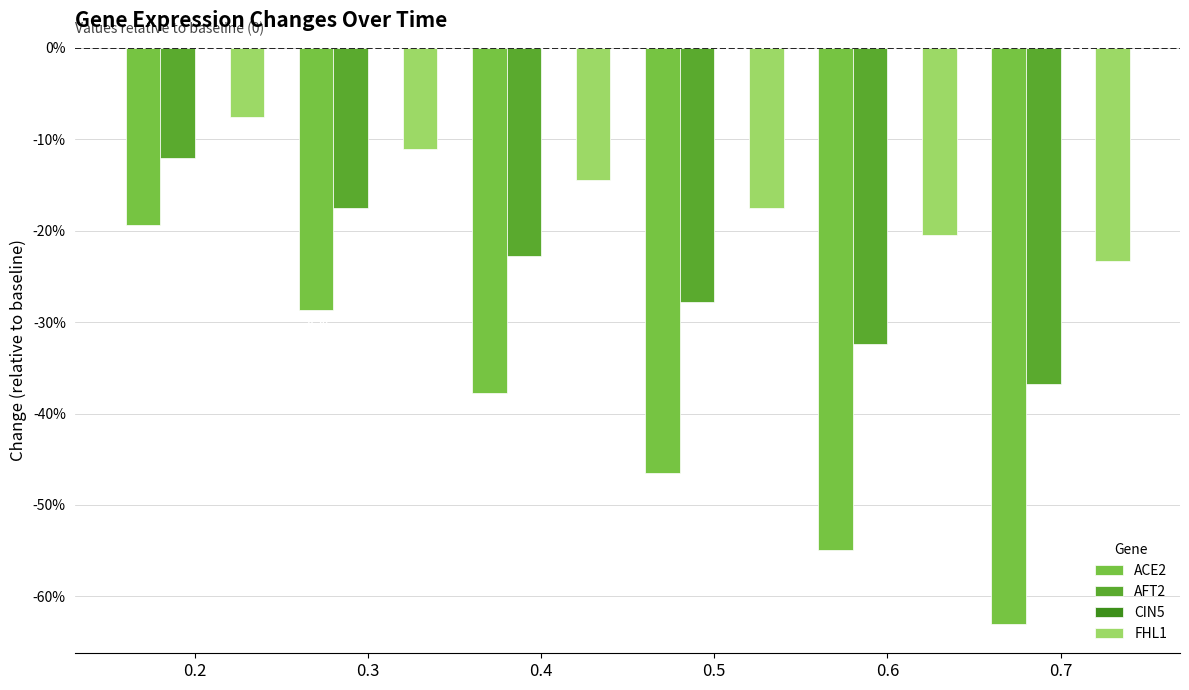

Which has a higher value, 0.4 or 0.5?

0.4